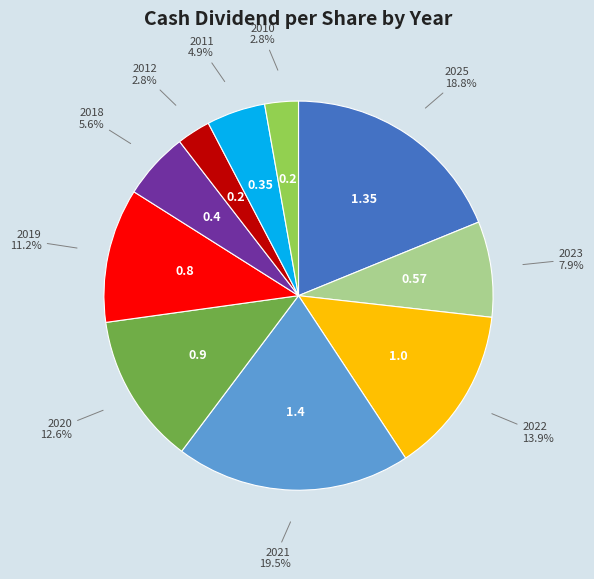

Is there any slice that represents more than half of the pie?

No